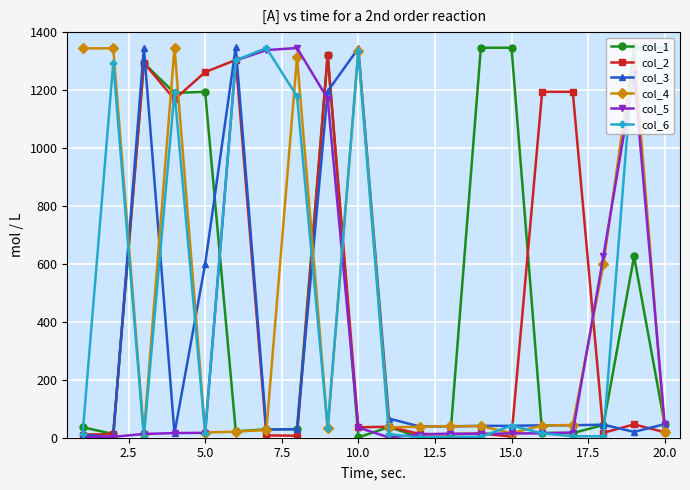

Does the chart display data point markers on the line(s)?

Yes